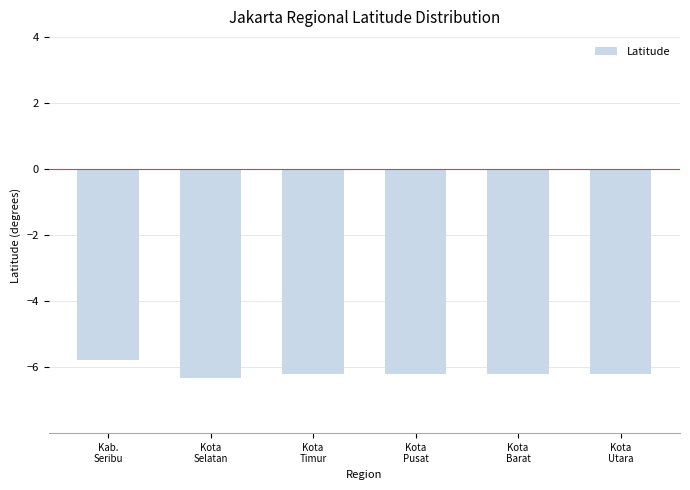

What is the greatest value displayed?

-5.8